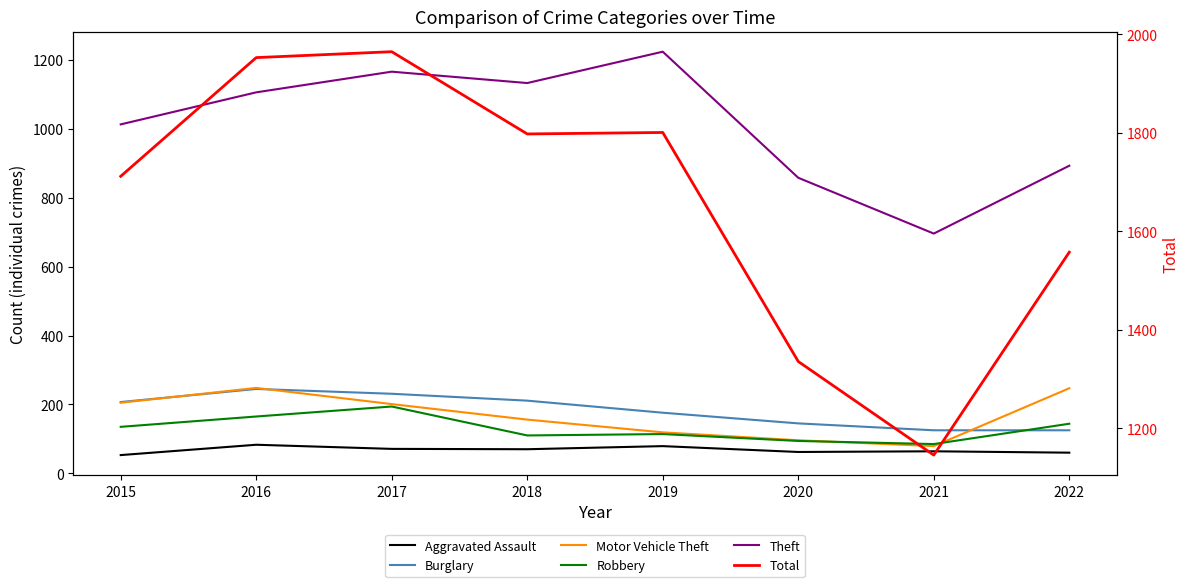

True or false: Theft and Aggravated Assault cross at least once.

False